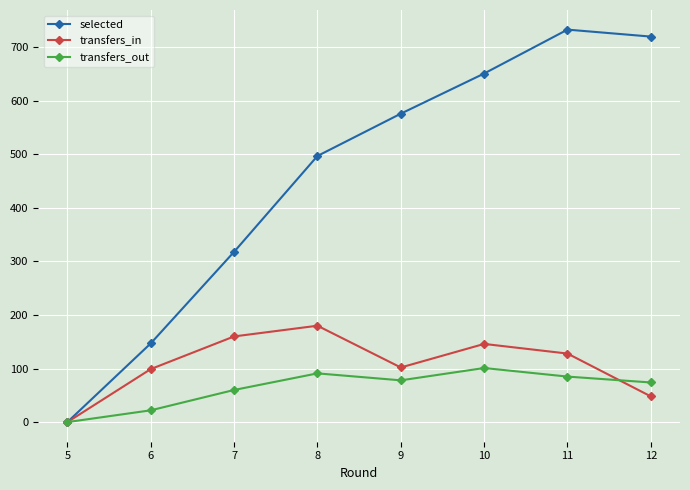

At which category does transfers_out reach its first local valley?

9